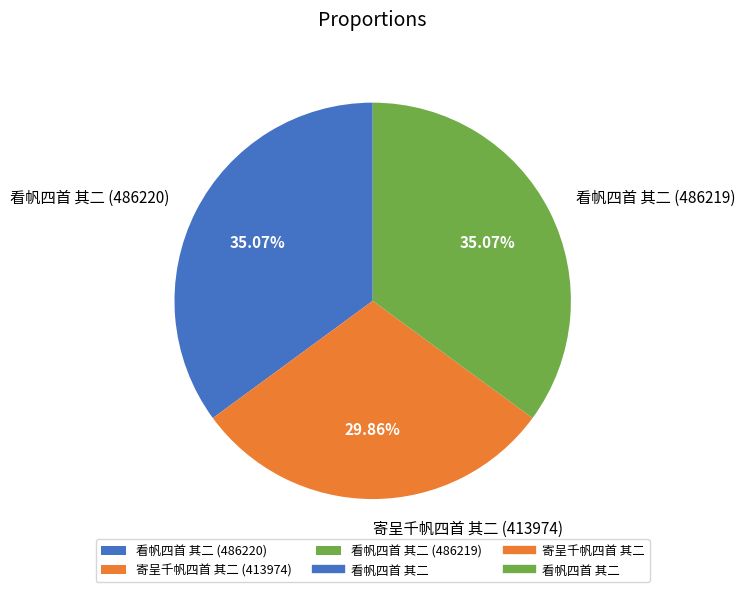

Do 寄呈千帆四首 其二 (413974) and 看帆四首 其二 (486220) together represent more than half of the pie?

Yes